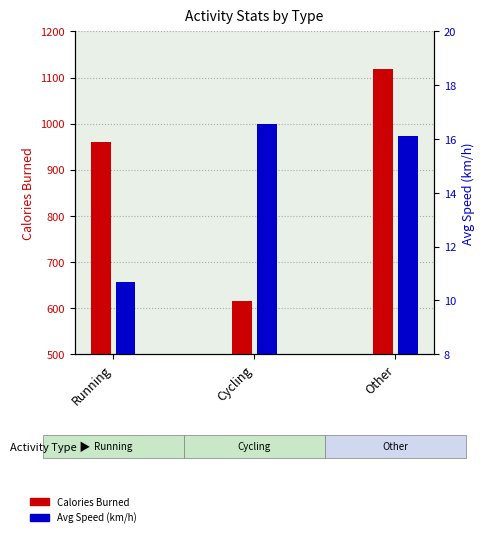

What is the difference between the maximum and minimum values in the Avg Speed (km/h) series?

5.9